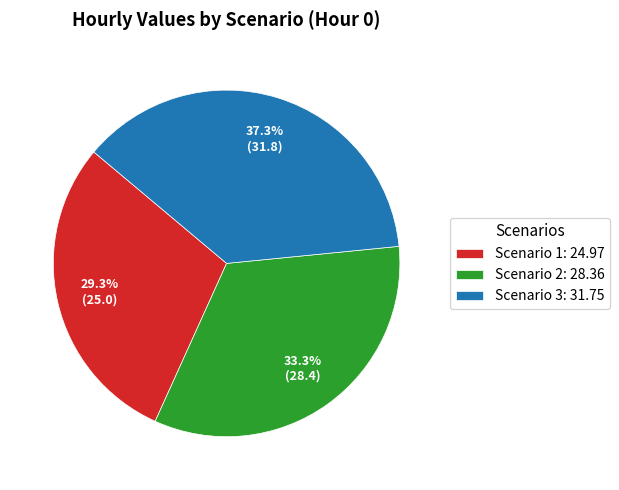

To the nearest percent, what is the average slice percentage?

33%